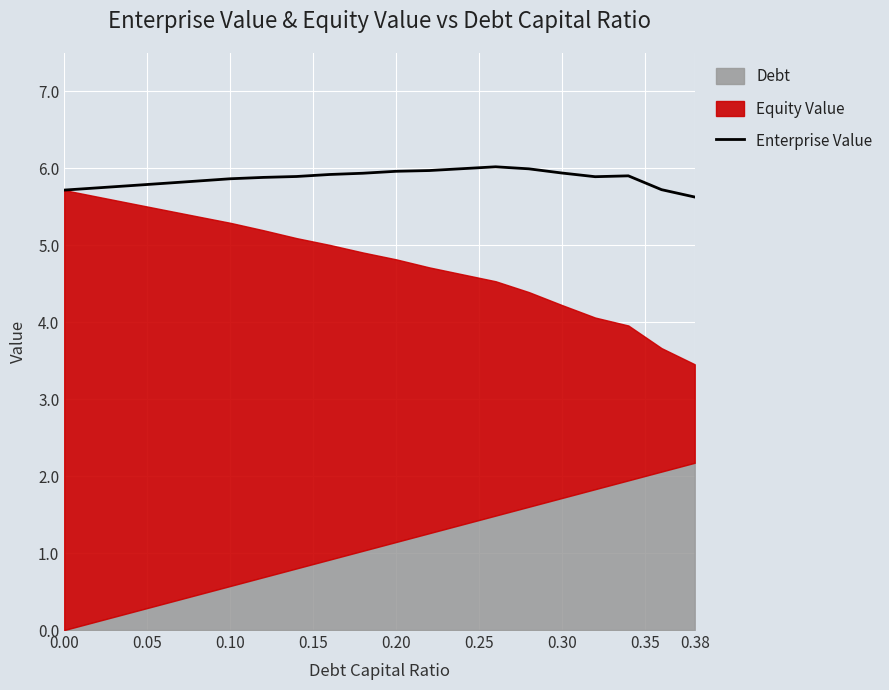

How many categories are shown in the chart?

20